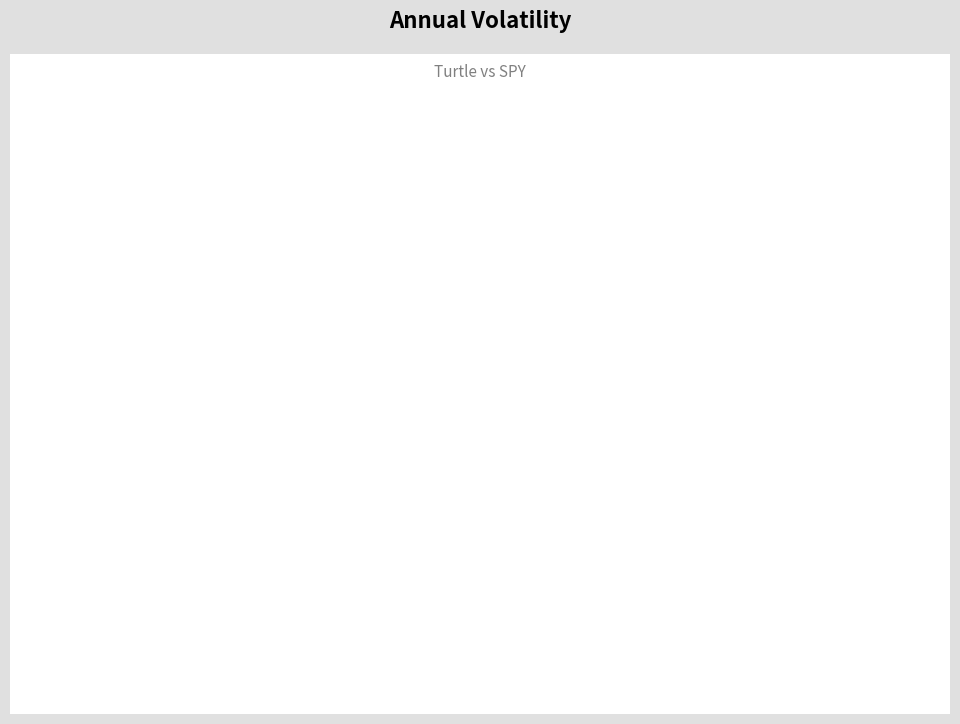

Does any single category account for the majority?

Yes